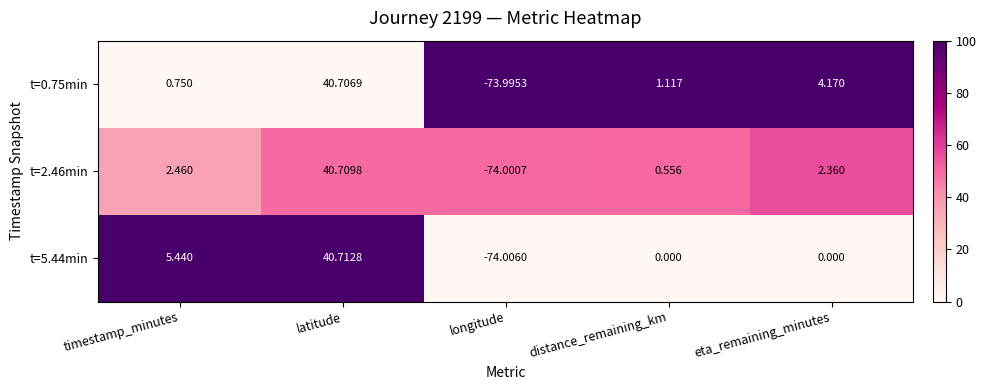

How many categories are shown in the chart?

5